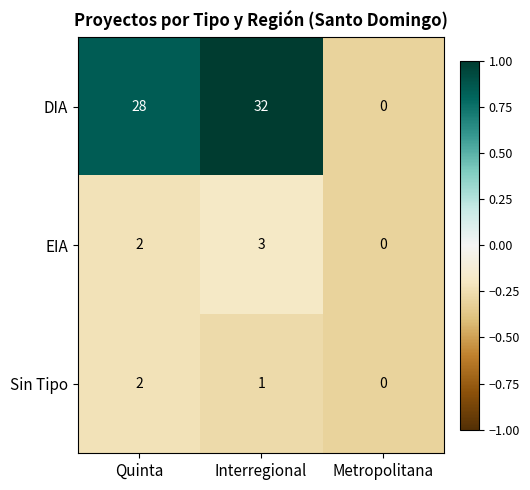

The EIA series shows 2 at Metropolitana. True or false?

False